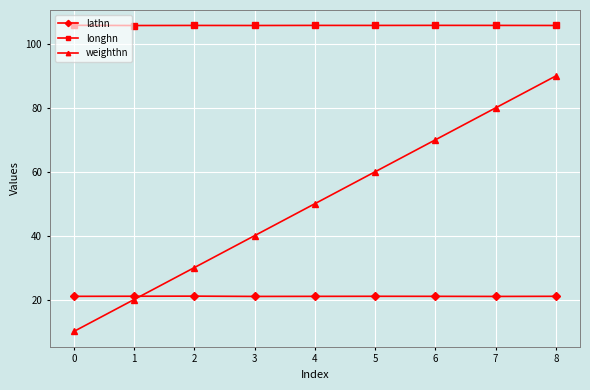

What is the value of the lathn point at the 5th from the left?

21.0